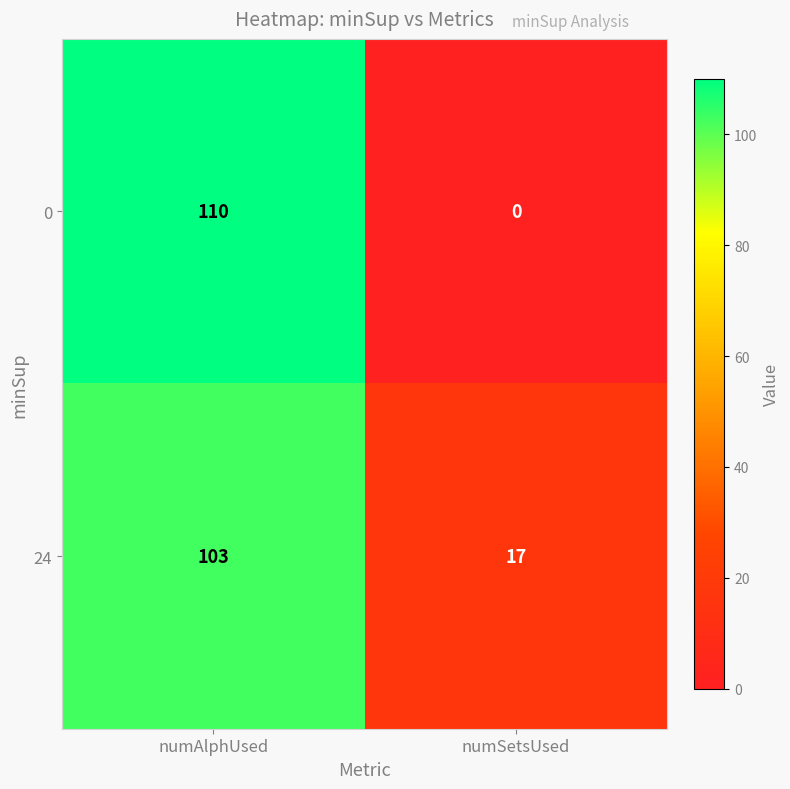

What is the difference between the highest and lowest values at numSetsUsed?

17